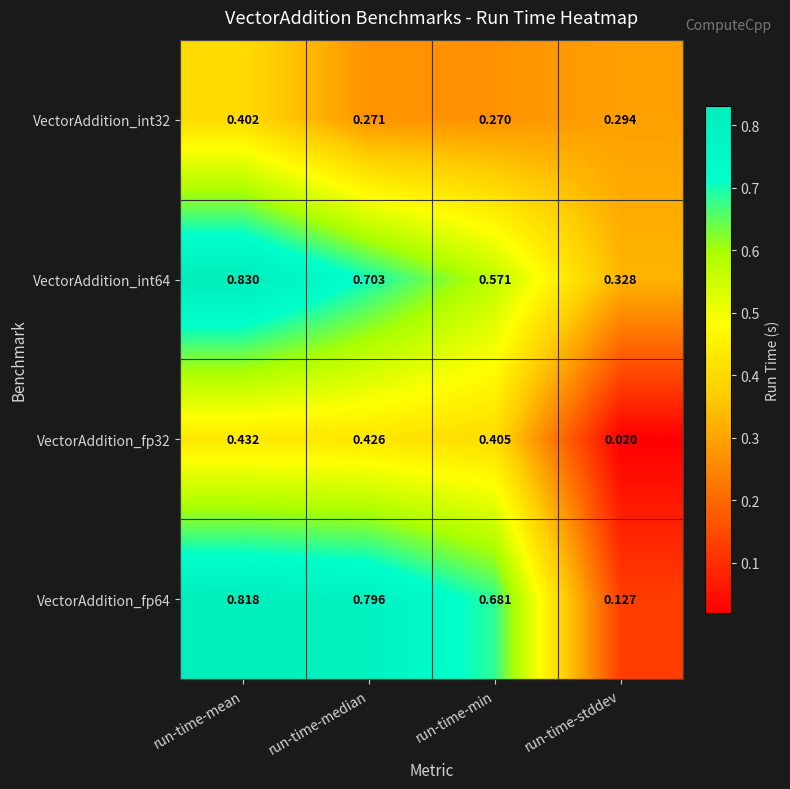

List the series in order of their peak value, highest first.

VectorAddition_int64, VectorAddition_fp64, VectorAddition_fp32, VectorAddition_int32